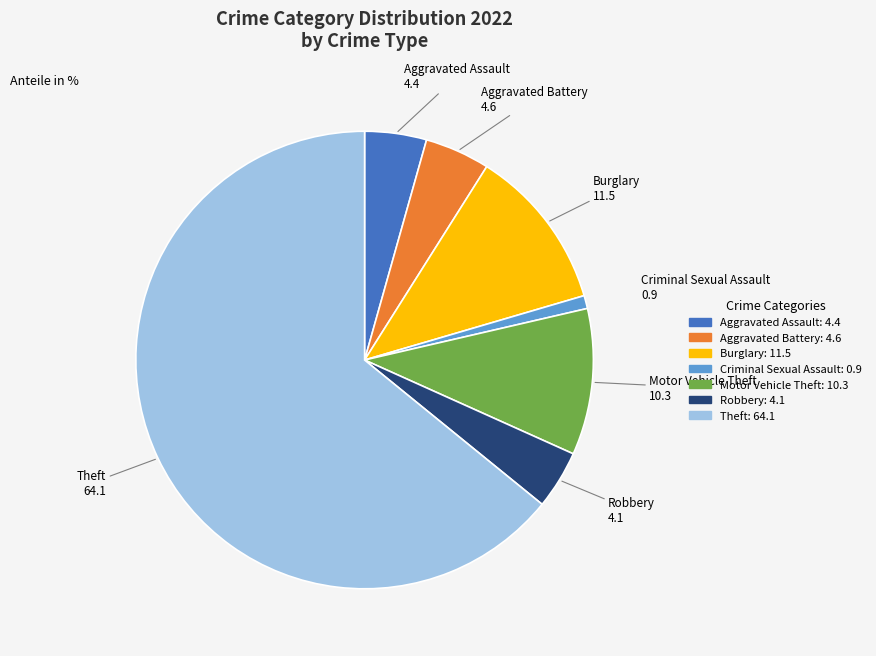

What is the smallest slice in the pie chart?

Criminal Sexual Assault